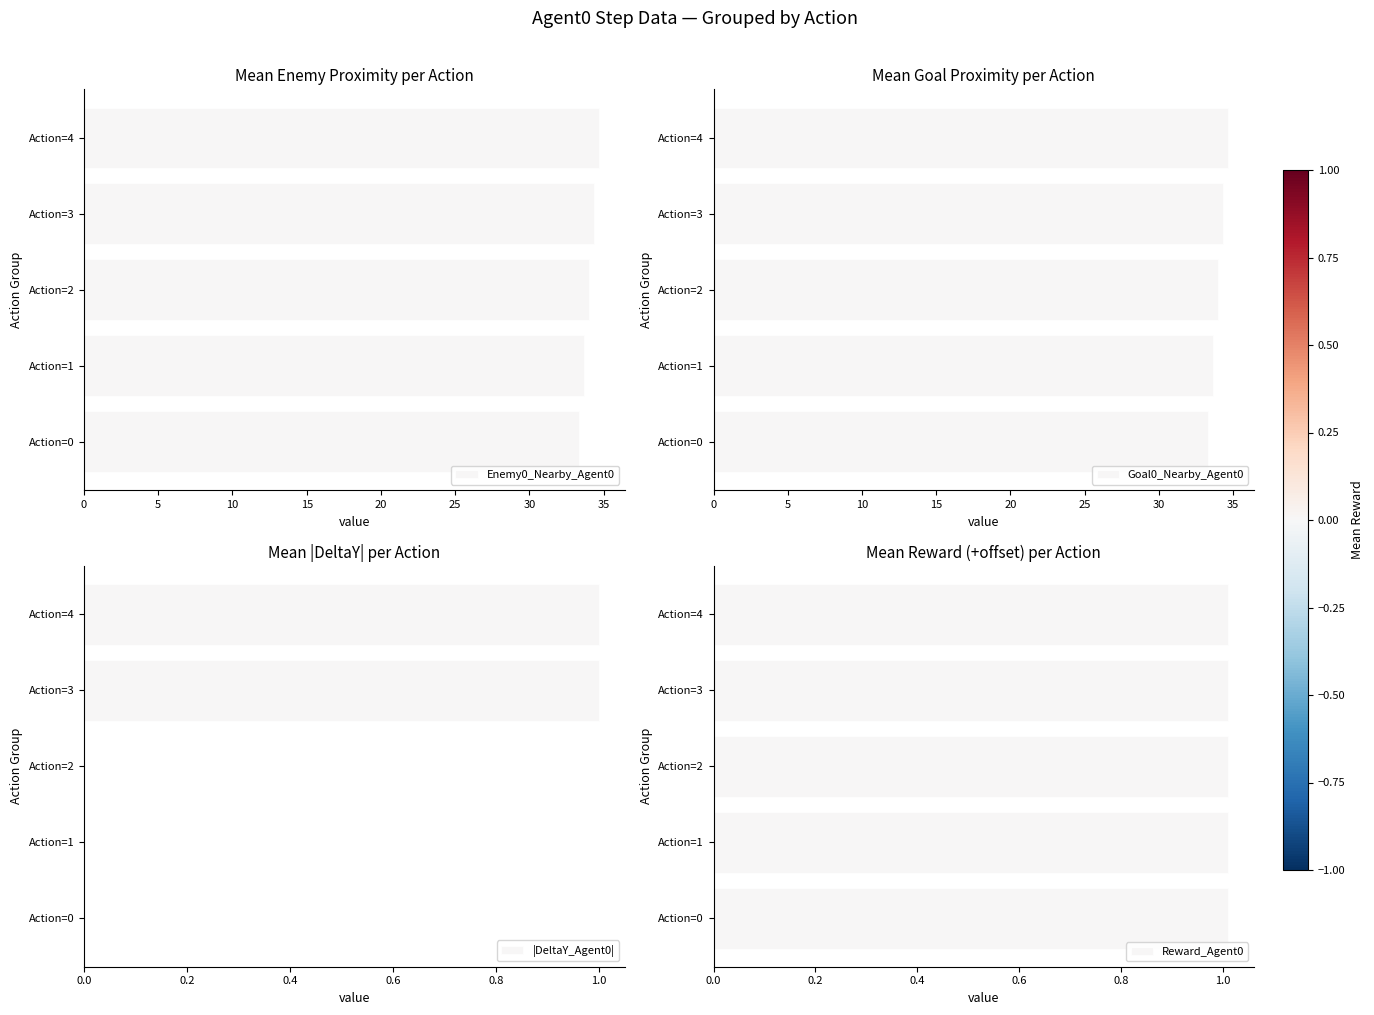

What is the difference between the maximum and minimum values in the Enemy0_Nearby_Agent0 series?

1.3